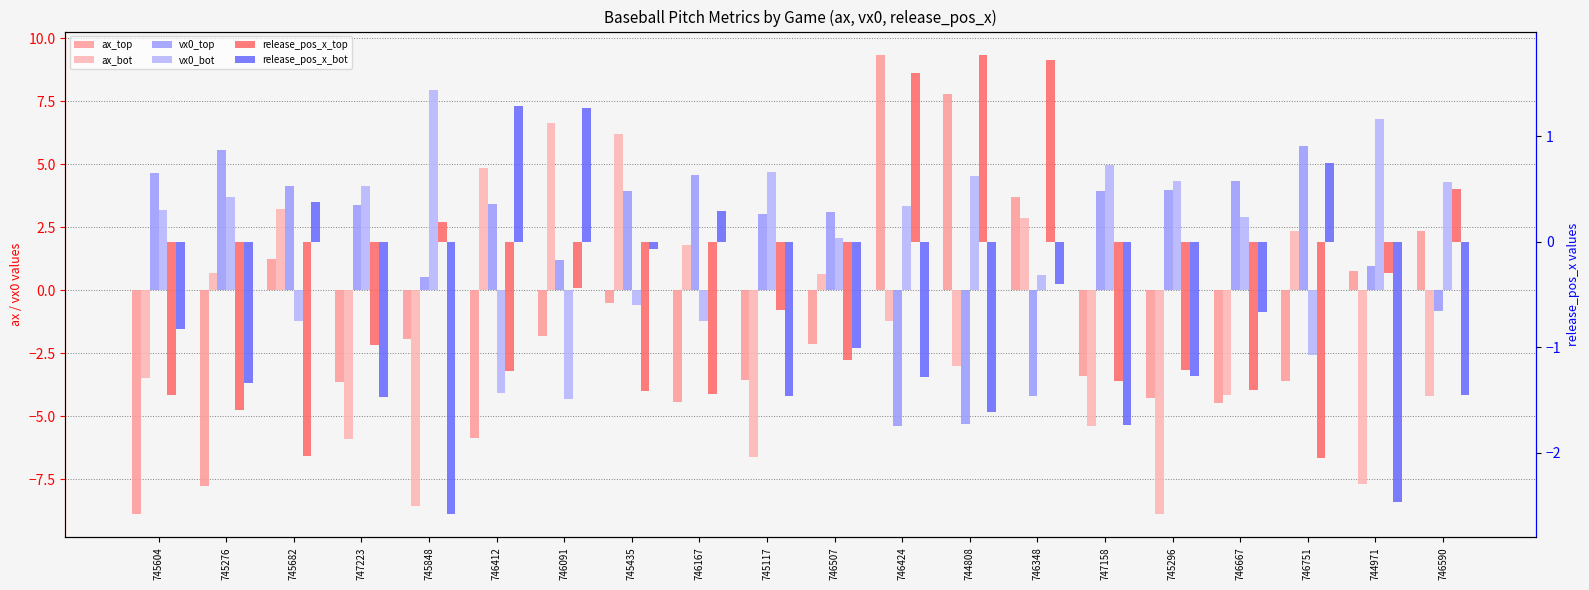

What is the label of the 9th bar from the right?

746424